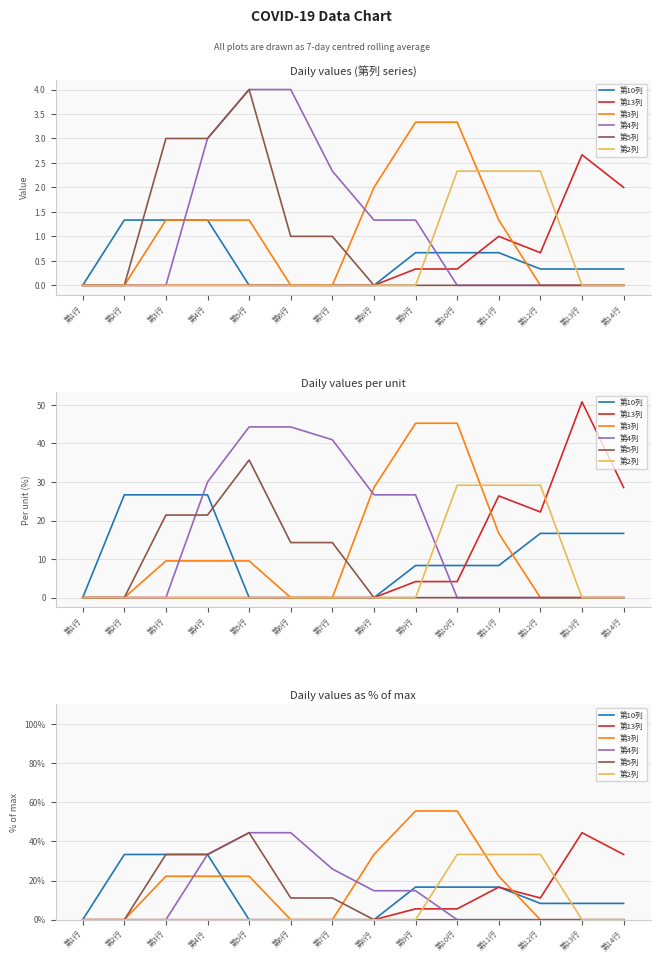

Which has a higher value, 第11行 or 第4行?

第4行